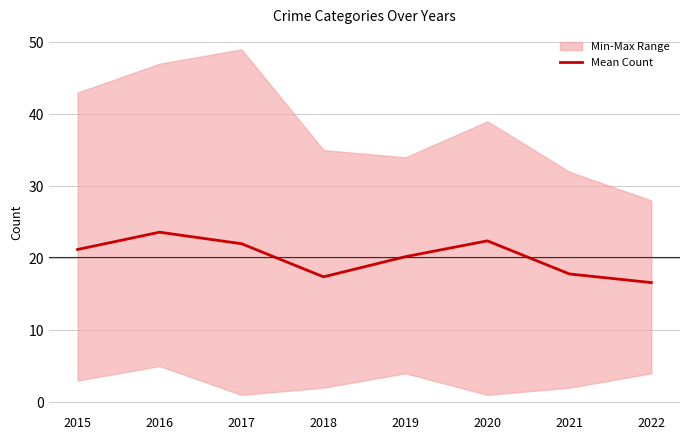

Rank the categories by value from lowest to highest.

2022, 2018, 2021, 2019, 2015, 2017, 2020, 2016